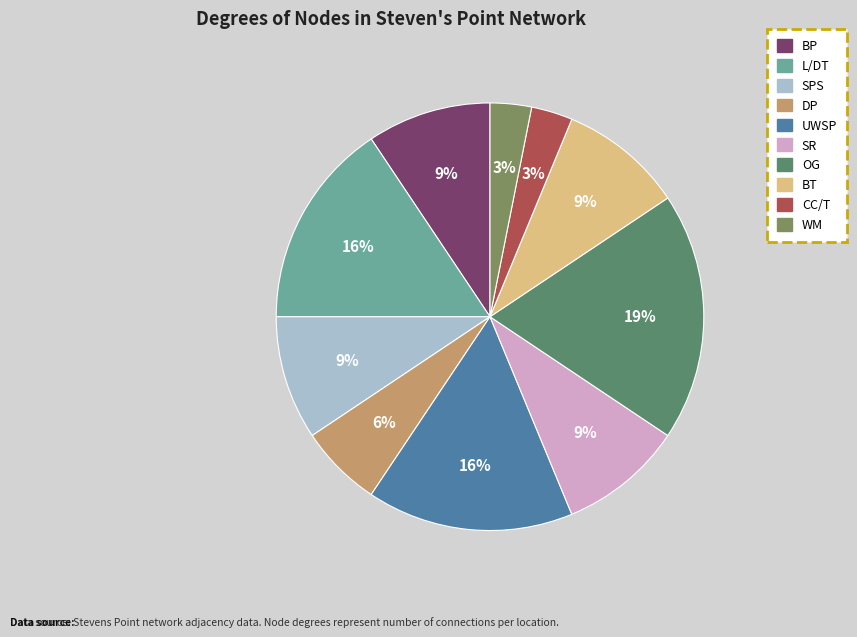

How many segments does this pie chart have?

10